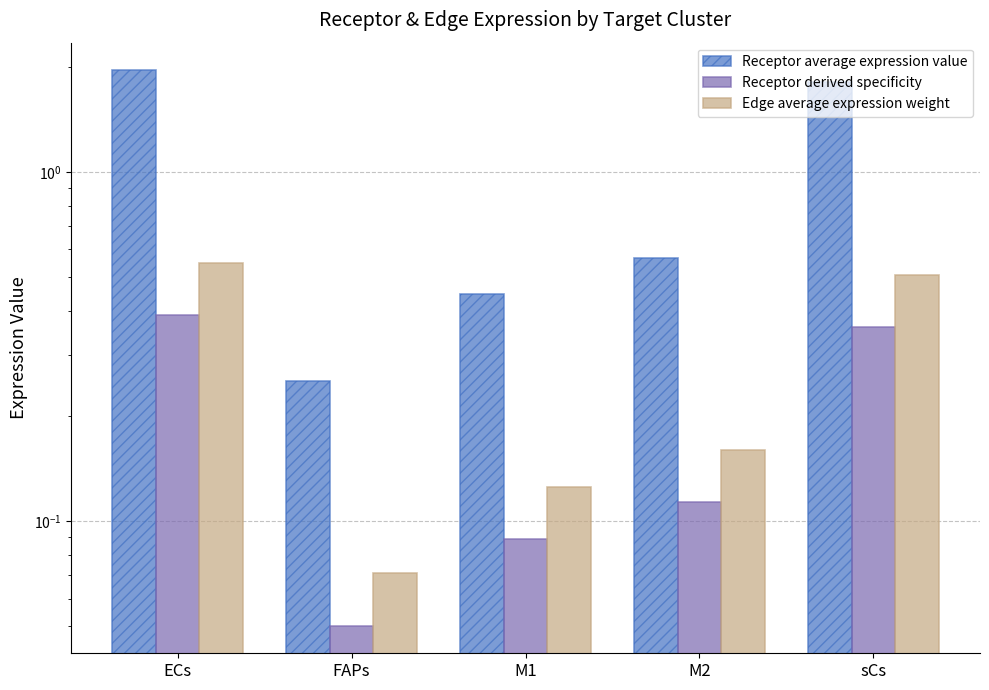

What is the sum of all Receptor derived specificity values?

1.0